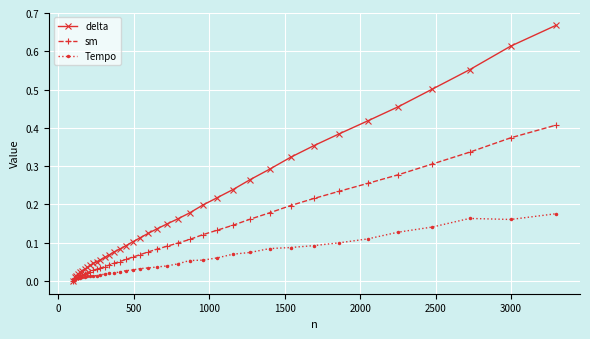

List the series in order of their overall mean, lowest first.

Tempo, sm, delta